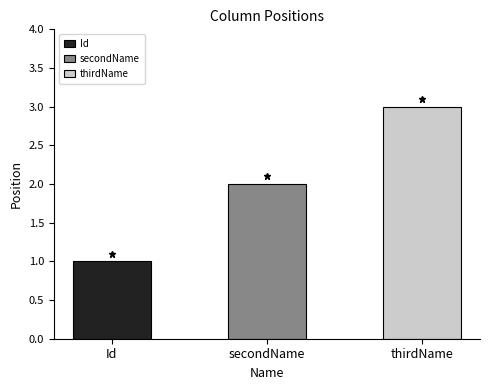

List the labels in order of value, smallest first.

Id, secondName, thirdName